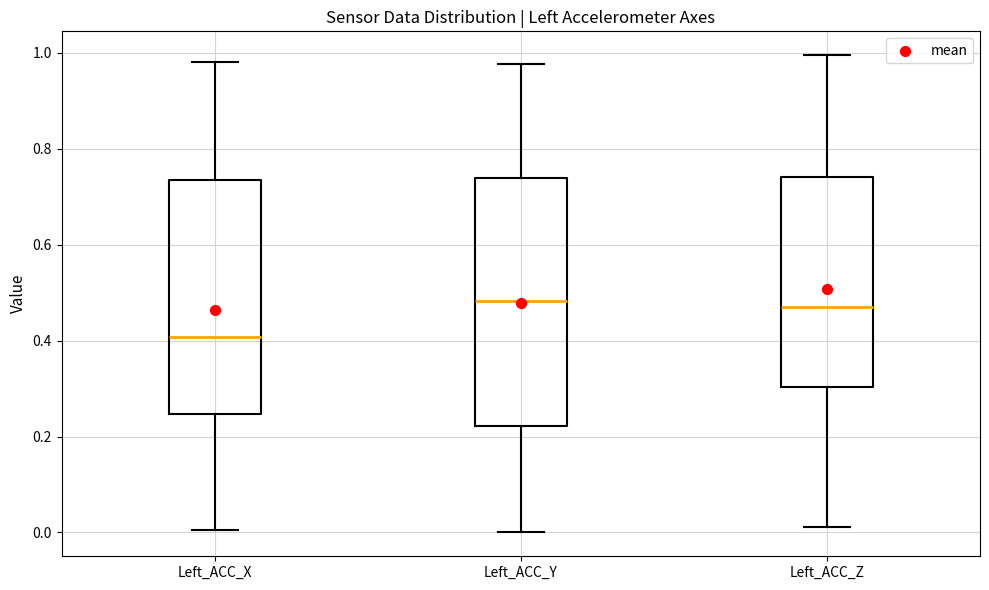

Where is the upper edge of the box for Left_ACC_X on the y-axis? The values are not printed on the chart, so give them approximately, as read against the axis.

0.74